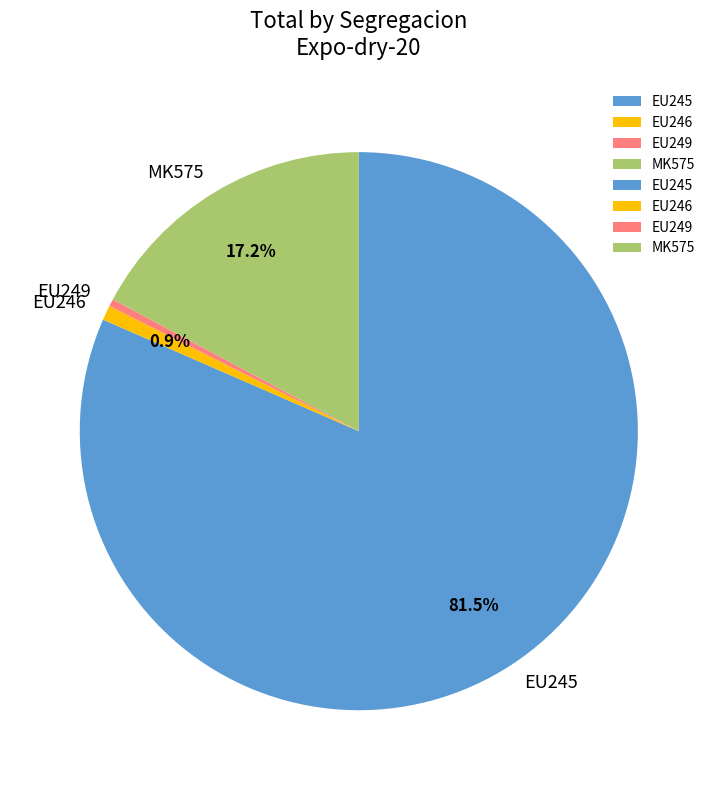

Which slice is the largest?

EU245